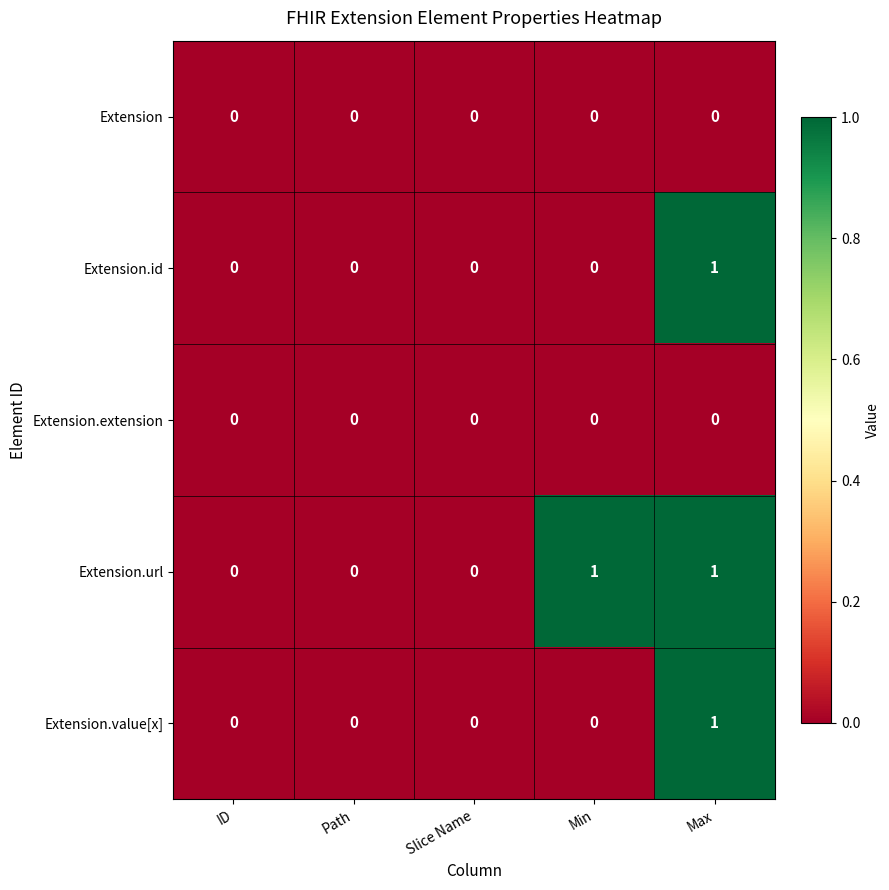

The value of Extension.url at Path is 0. True or false?

True